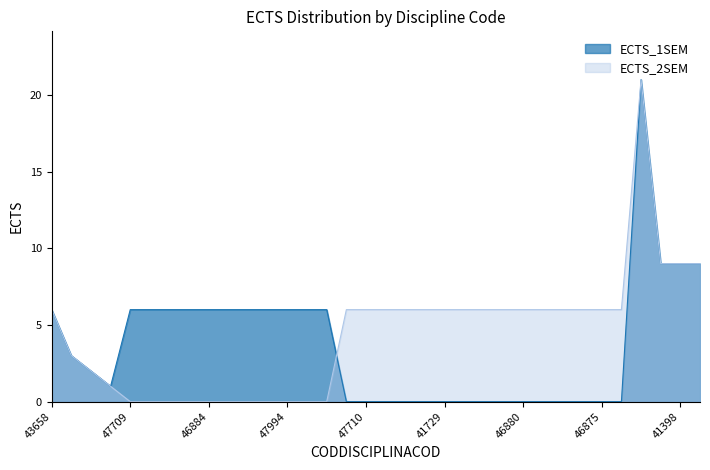

How many values in the ECTS_2SEM series are below 6?

14